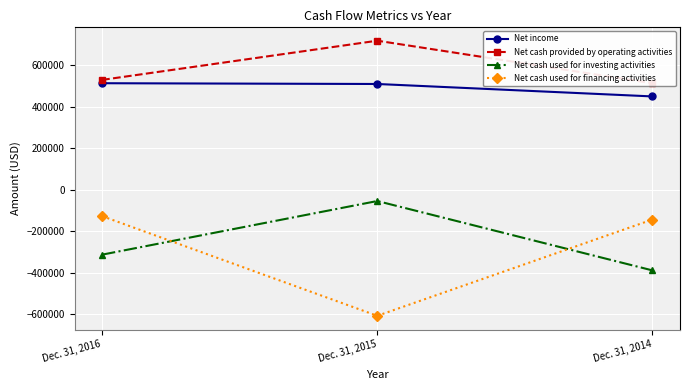

What is the value of the Net income point at the 3rd from the left?

449711